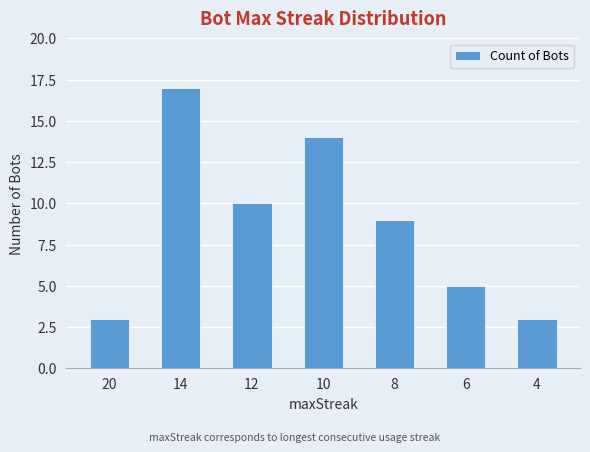

What is the maximum value shown in the chart?

17